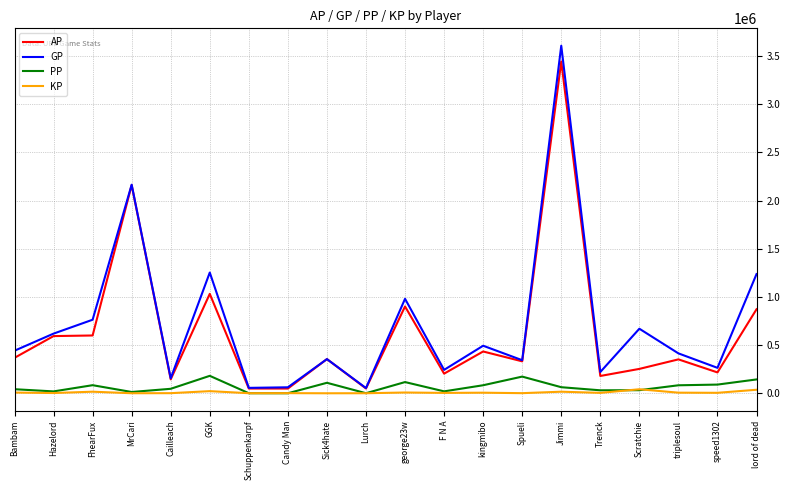

Where is GP nearest to the value 1830940?

MrCari